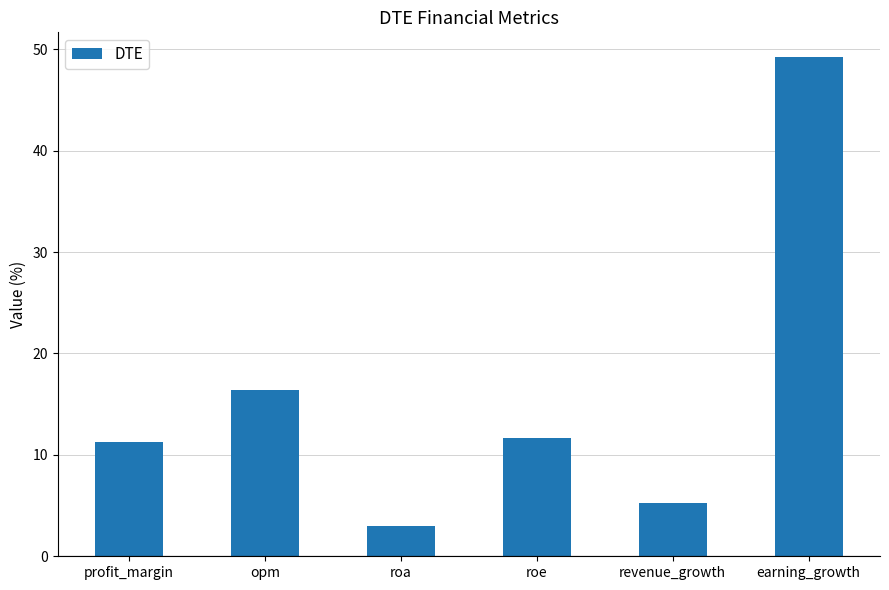

What is the label of the 2nd bar from the right?

revenue_growth